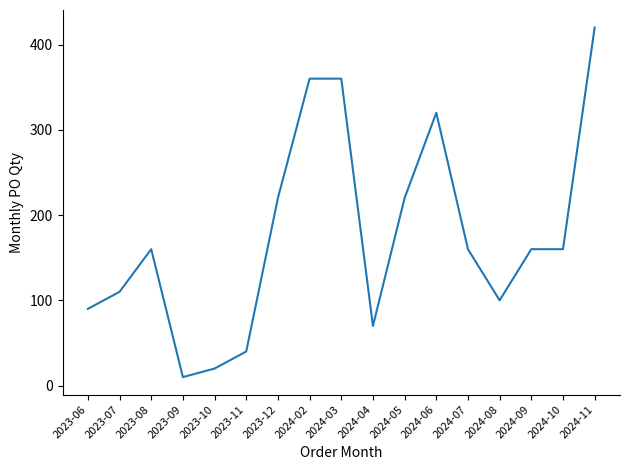

What is the difference between the maximum and minimum values?

410